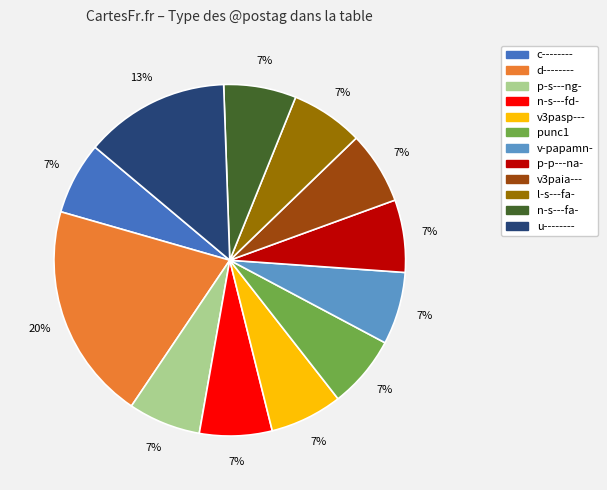

Is it true that v3pasp--- is 7% of the pie?

True